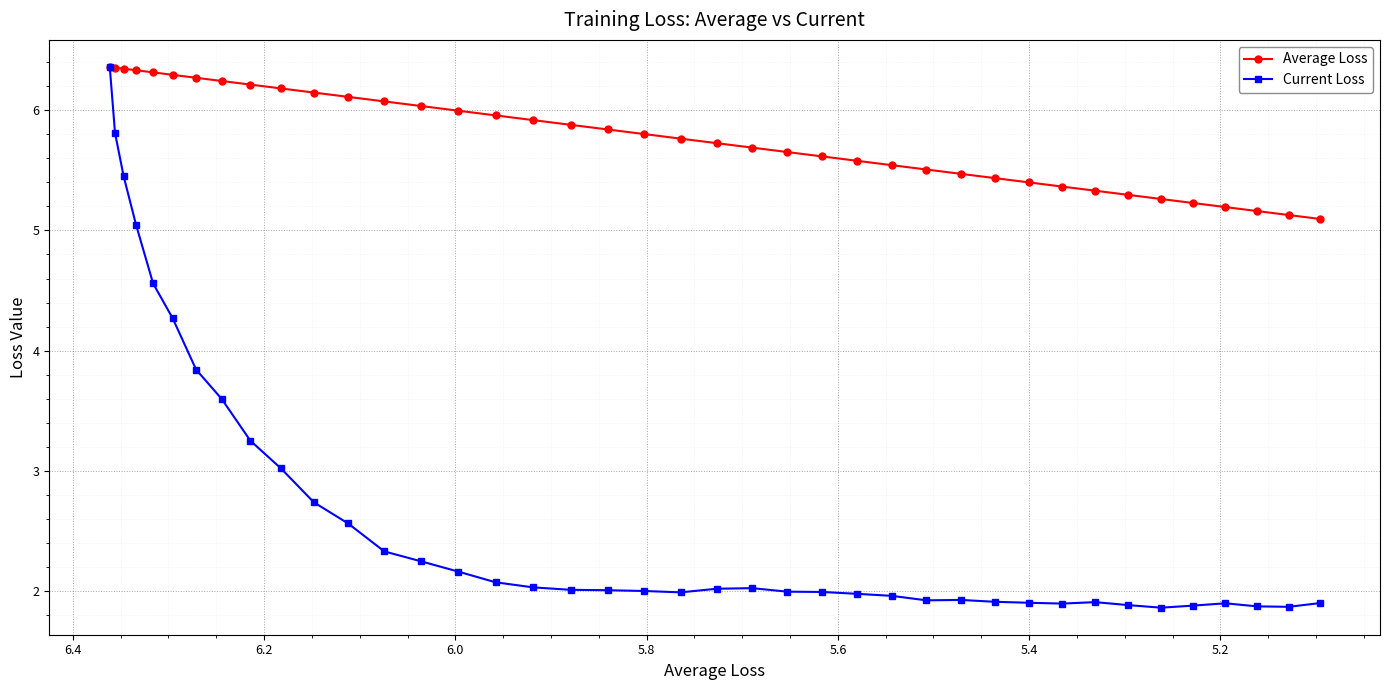

How many interior local valleys does the Current Loss series have?

5